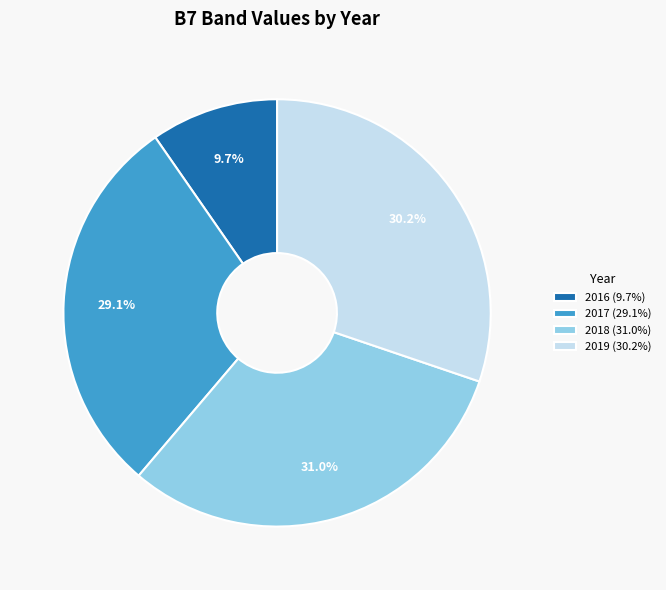

How many segments does this pie chart have?

4